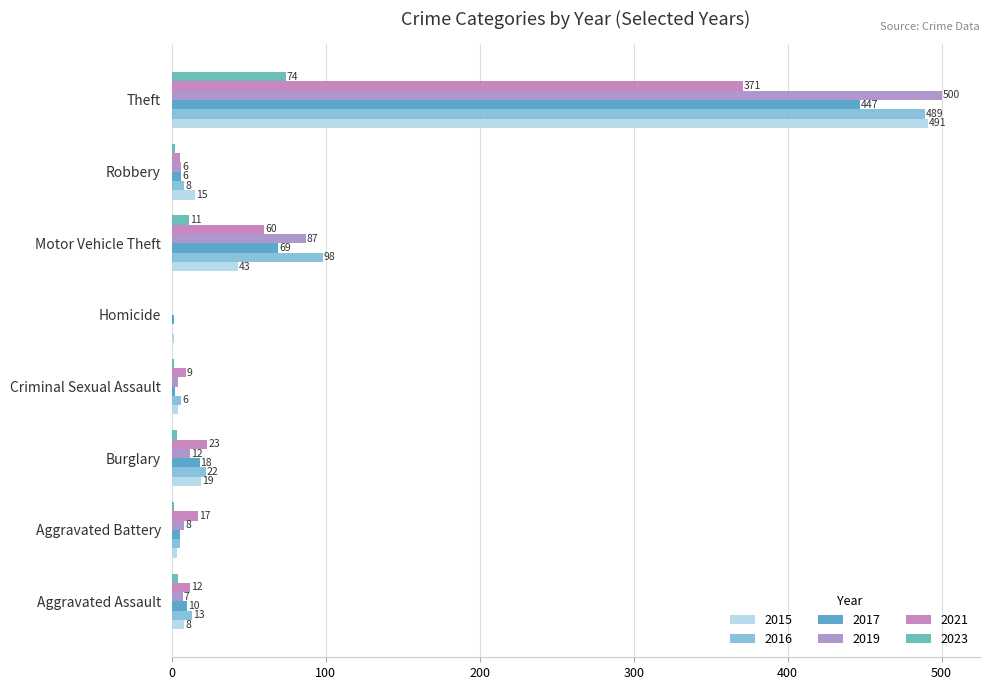

At which category does the chart reach its peak across all series?

Theft